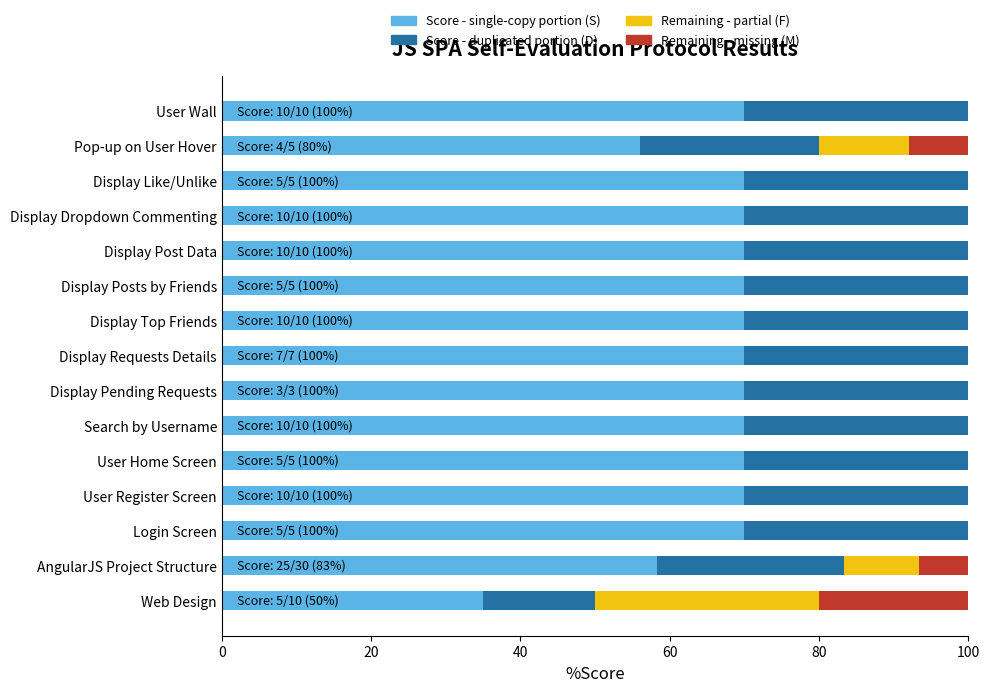

What is the total value across all series at Web Design?

100.0